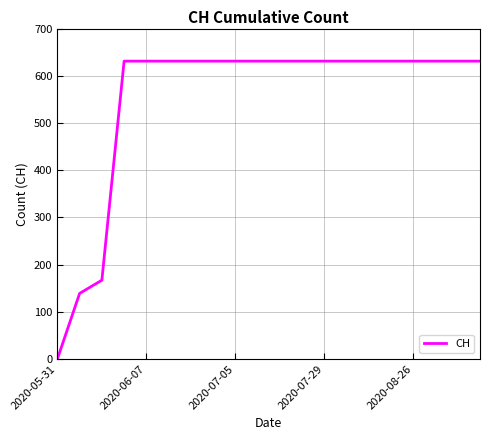

What is the difference between the maximum and minimum values?

631